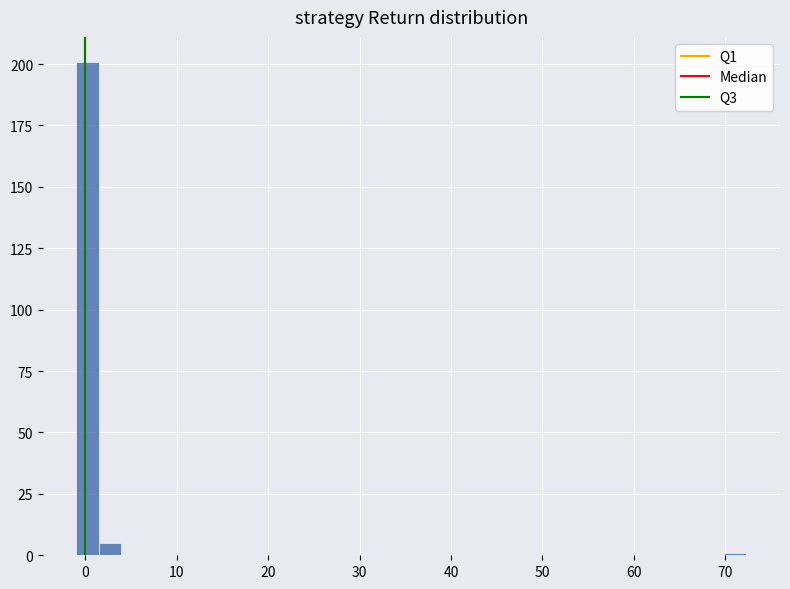

Read against the x-axis, roughly where is the centre of the tallest bar?

0